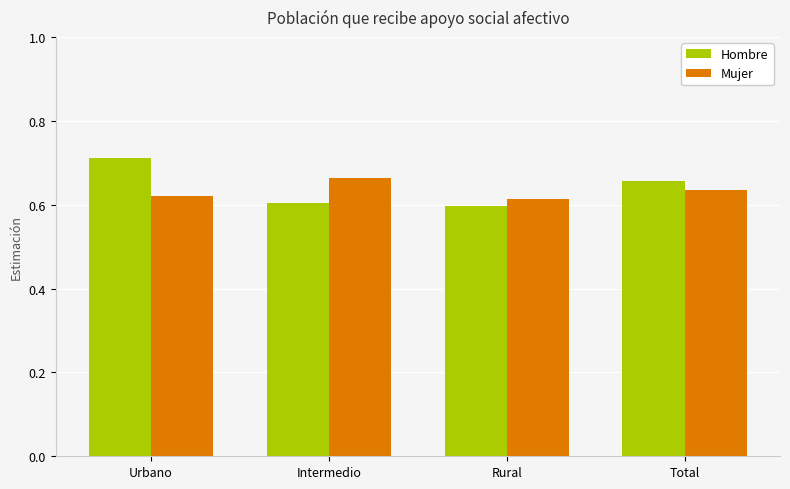

What is the label of the 2nd bar from the left?

Intermedio